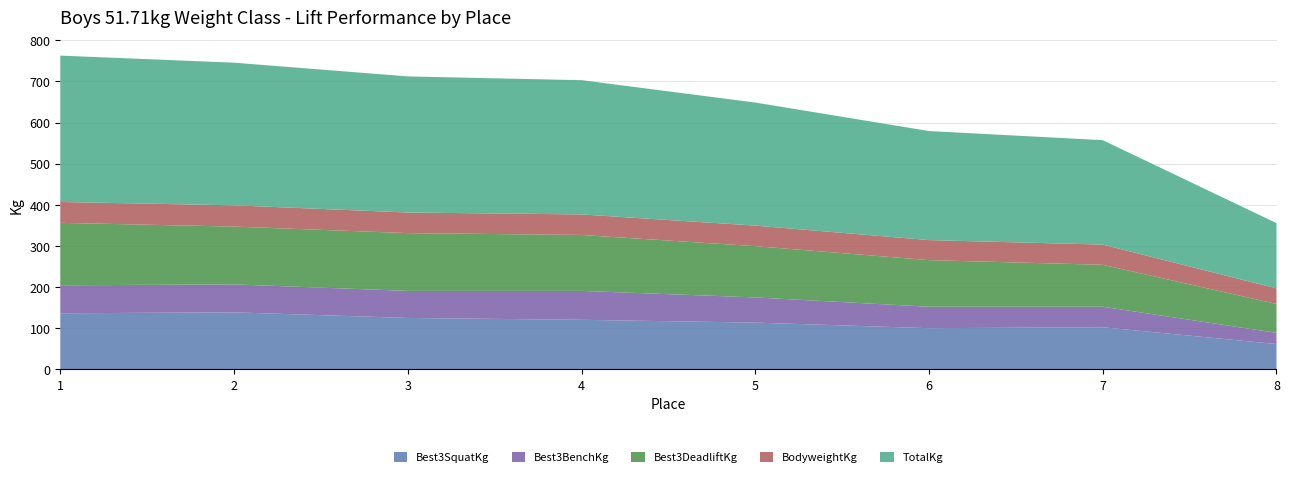

Reading left to right, extract all data points from this chart.

Best3SquatKg: 136.1	138.3	124.7	120.2	113.4	99.8	102.1	61.2
Best3BenchKg: 68.0	68.0	65.8	70.3	61.2	52.2	49.9	27.2
Best3DeadliftKg: 151.9	140.6	140.6	136.1	124.7	113.4	102.1	70.3
BodyweightKg: 50.8	51.7	50.1	50.0	50.0	48.7	49.2	37.8
TotalKg: 356.1	347.0	331.1	326.6	299.4	265.4	254.0	158.8